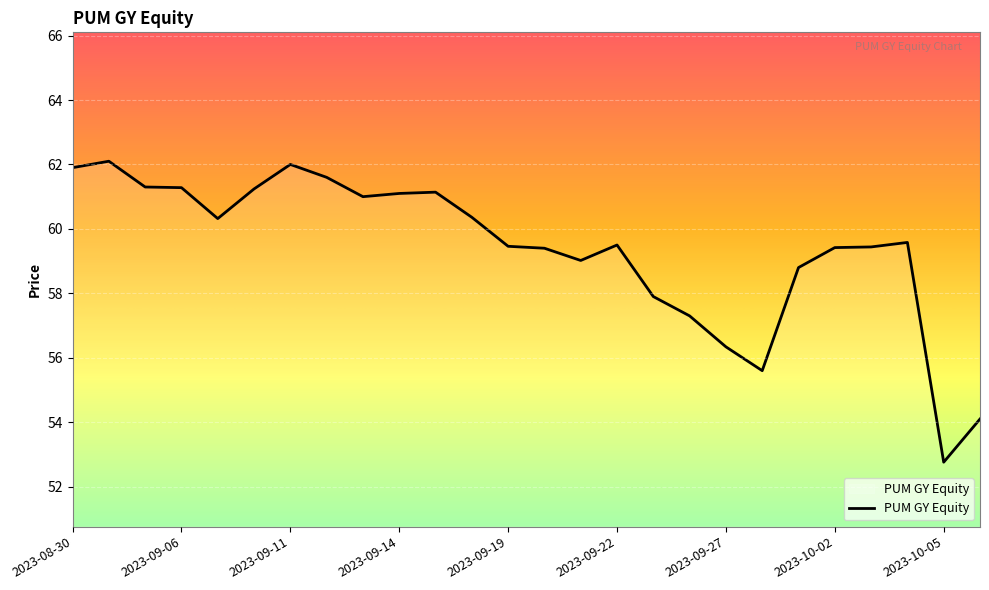

What is the maximum value shown in the chart?

62.1